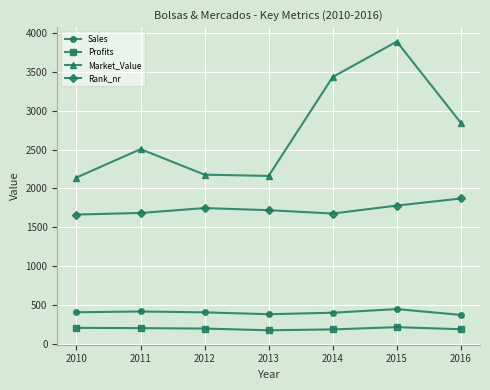

What is the average value of the Profits series?

199.6